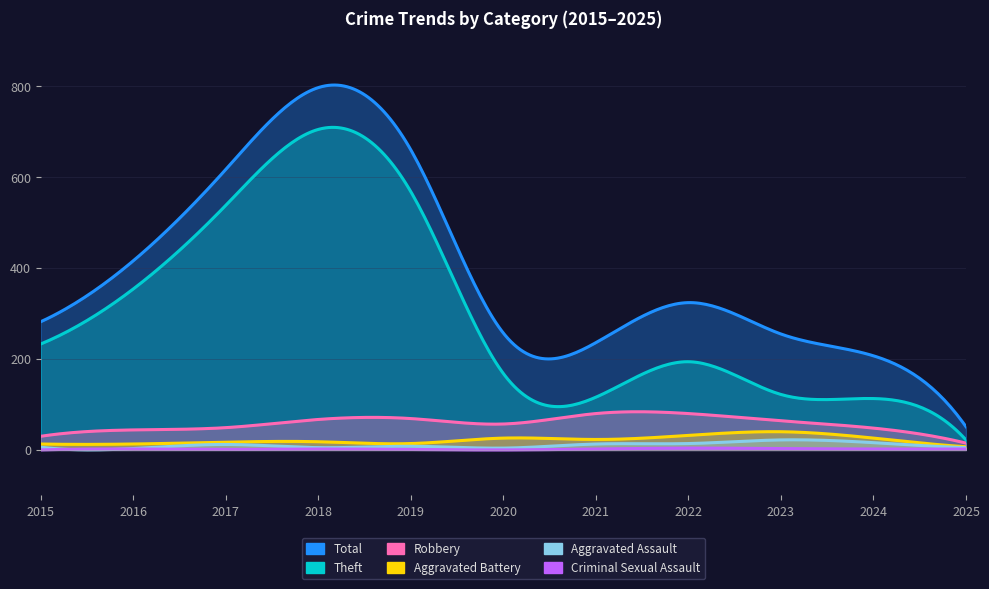

How many values in the Aggravated Battery series are below 18?

5